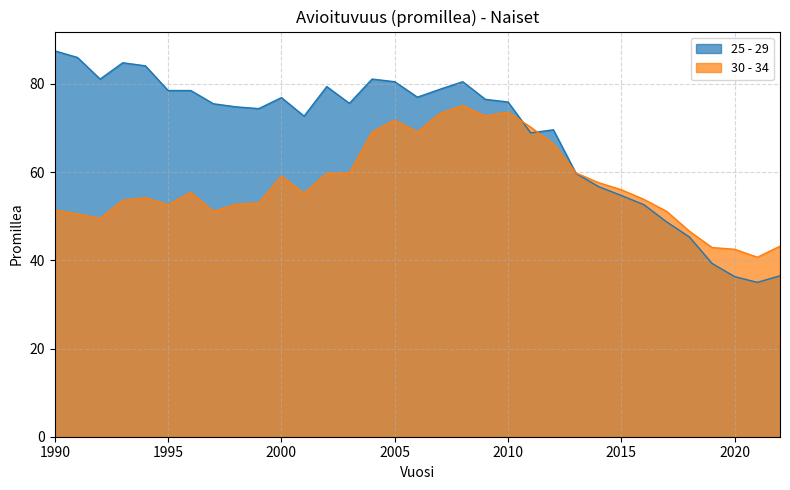

At which category is the sum across all series the highest?

2008